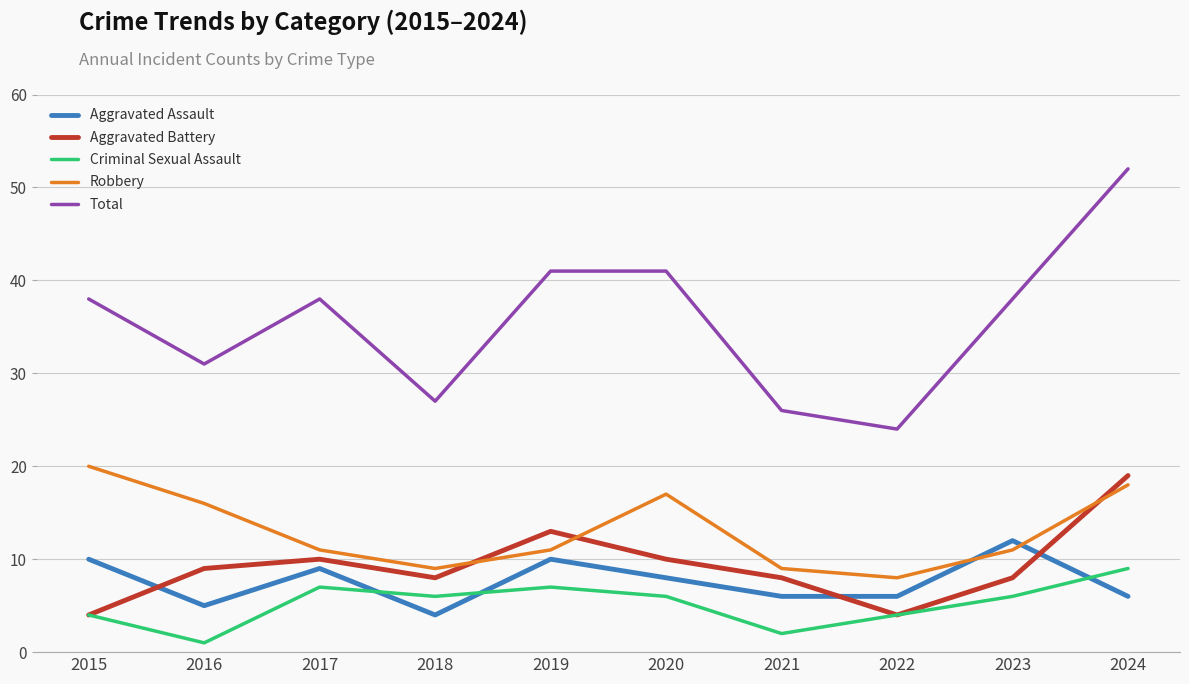

Reading left to right, transcribe all the data shown in this chart.

Aggravated Assault: 10	5	9	4	10	8	6	6	12	6
Aggravated Battery: 4	9	10	8	13	10	8	4	8	19
Criminal Sexual Assault: 4	1	7	6	7	6	2	4	6	9
Robbery: 20	16	11	9	11	17	9	8	11	18
Total: 38	31	38	27	41	41	26	24	38	52